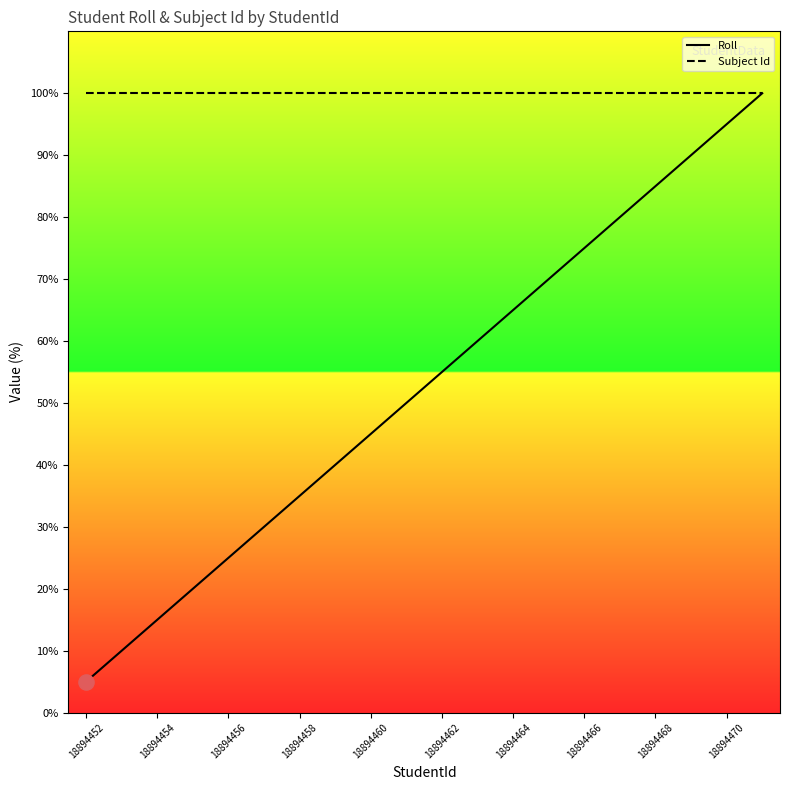

Which series contains the highest Y value?

Roll